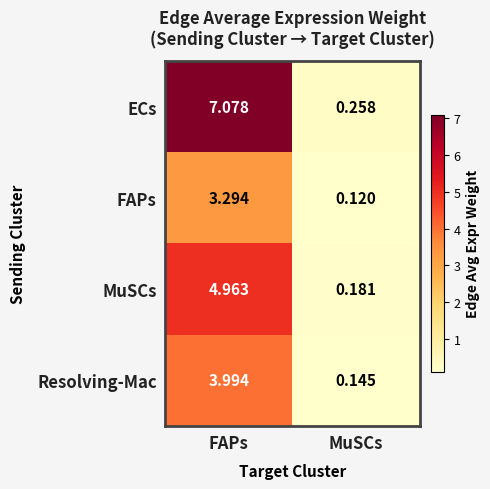

Where is MuSCs nearest to the value 2?

MuSCs